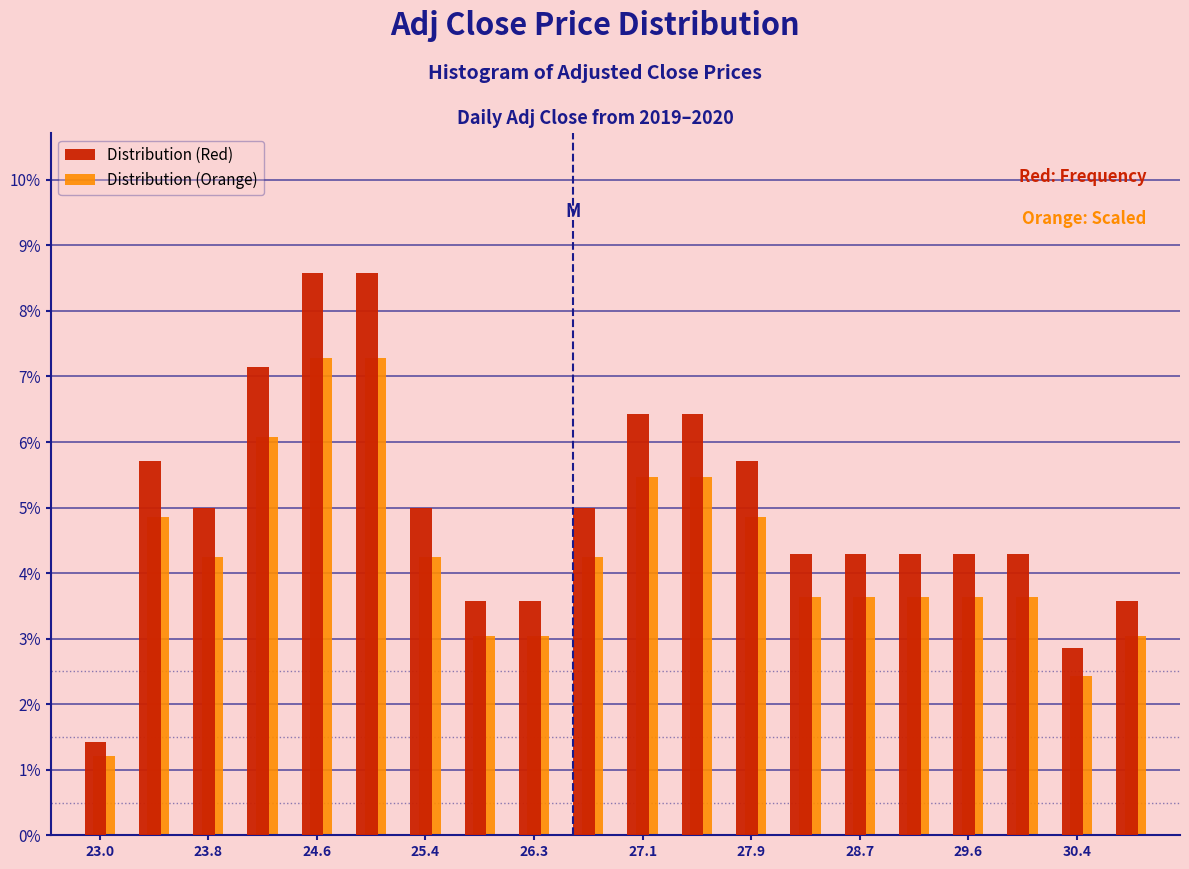

Reading left to right, list every range on the x-axis with the height of the bar of each series over it. Neither the bar edges nor the heights are printed on the chart, so give them approximately, as read against the axes.

22.7 to 23.2: Distribution (Red)=1.4	Distribution (Orange)=1.2
23.2 to 23.6: Distribution (Red)=5.7	Distribution (Orange)=4.9
23.6 to 24.0: Distribution (Red)=5.0	Distribution (Orange)=4.3
24.0 to 24.4: Distribution (Red)=7.1	Distribution (Orange)=6.1
24.4 to 24.8: Distribution (Red)=8.6	Distribution (Orange)=7.3
24.8 to 25.2: Distribution (Red)=8.6	Distribution (Orange)=7.3
25.2 to 25.6: Distribution (Red)=5.0	Distribution (Orange)=4.3
25.6 to 26.0: Distribution (Red)=3.6	Distribution (Orange)=3.0
26.0 to 26.5: Distribution (Red)=3.6	Distribution (Orange)=3.0
26.5 to 26.9: Distribution (Red)=5.0	Distribution (Orange)=4.3
26.9 to 27.3: Distribution (Red)=6.4	Distribution (Orange)=5.5
27.3 to 27.7: Distribution (Red)=6.4	Distribution (Orange)=5.5
27.7 to 28.1: Distribution (Red)=5.7	Distribution (Orange)=4.9
28.1 to 28.5: Distribution (Red)=4.3	Distribution (Orange)=3.6
28.5 to 28.9: Distribution (Red)=4.3	Distribution (Orange)=3.6
28.9 to 29.3: Distribution (Red)=4.3	Distribution (Orange)=3.6
29.3 to 29.8: Distribution (Red)=4.3	Distribution (Orange)=3.6
29.8 to 30.2: Distribution (Red)=4.3	Distribution (Orange)=3.6
30.2 to 30.6: Distribution (Red)=2.9	Distribution (Orange)=2.4
30.6 to 31.0: Distribution (Red)=3.6	Distribution (Orange)=3.0